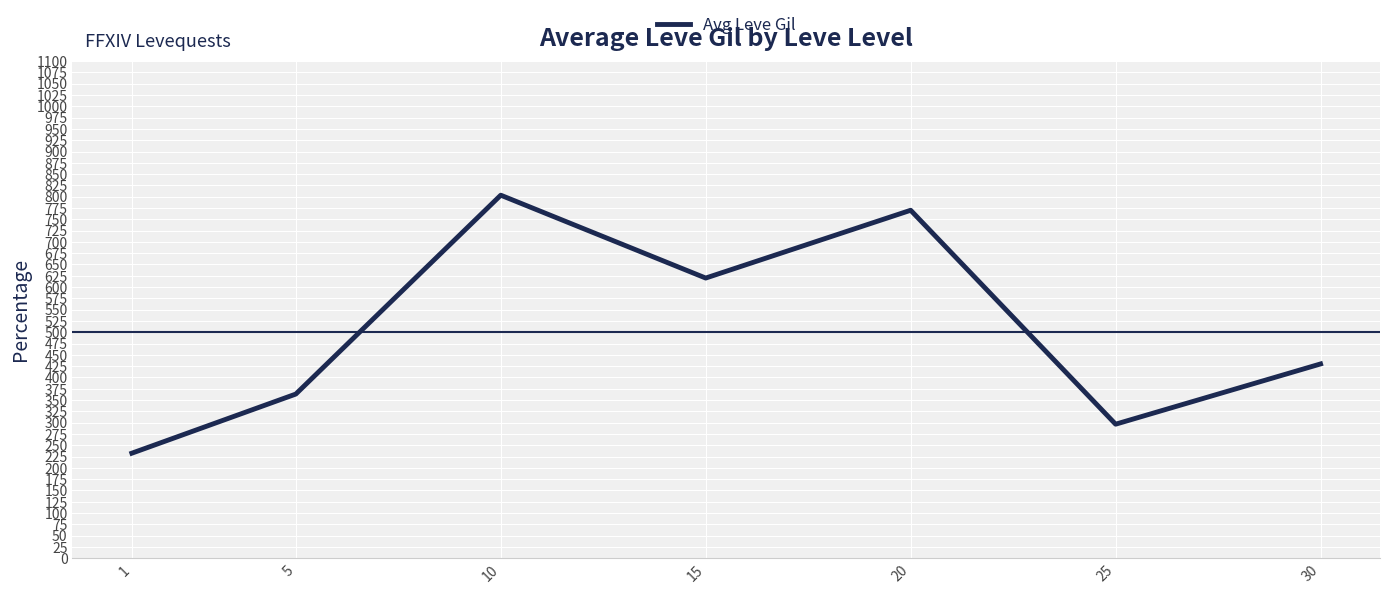

At which category does the data reach its first local valley?

15